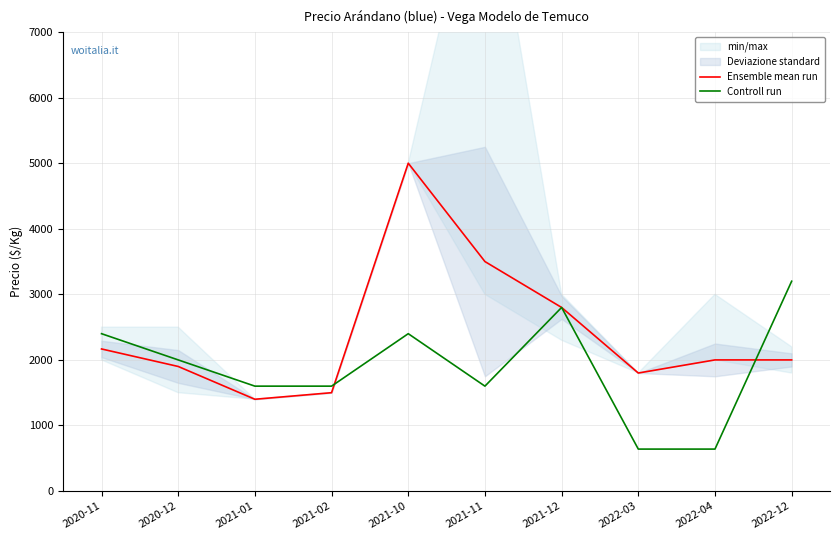

True or false: Controll run and Ensemble mean run cross at least once.

True